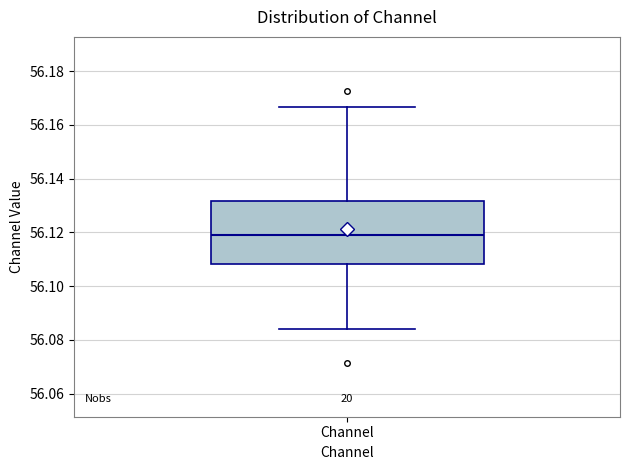

Transcribe this box plot: give where the median line is, the range the box spans, and where the two whiskers end, as read against the y-axis. The values are not printed on the chart, so give them approximately, as read against the axis.

median 56.120, box 56.108 to 56.132, whiskers 56.084 to 56.166